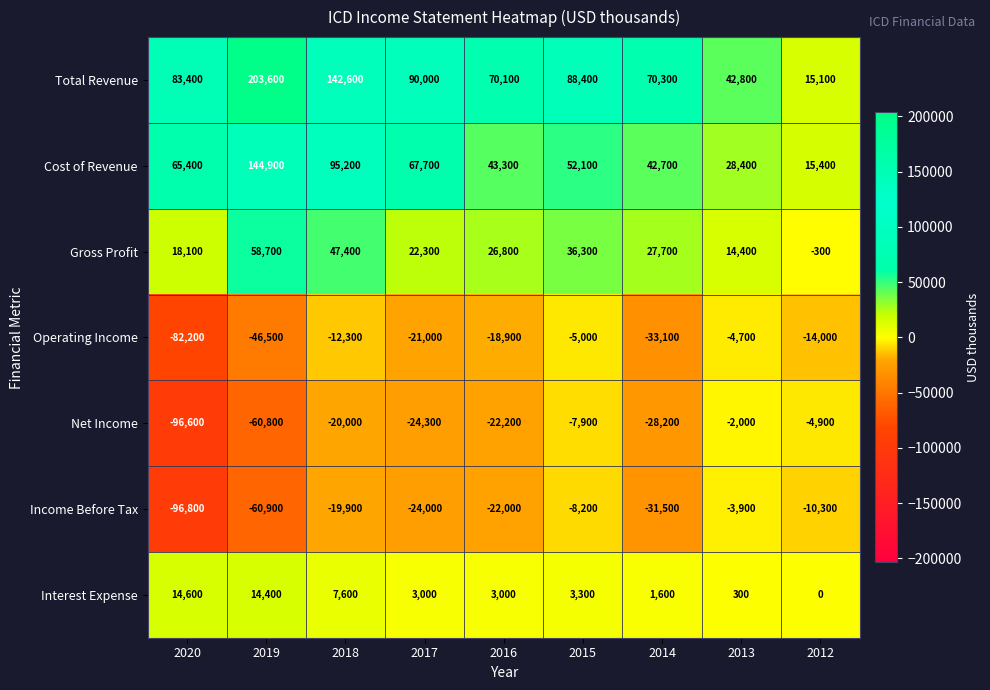

Which series has the widest spread of values?

Total Revenue